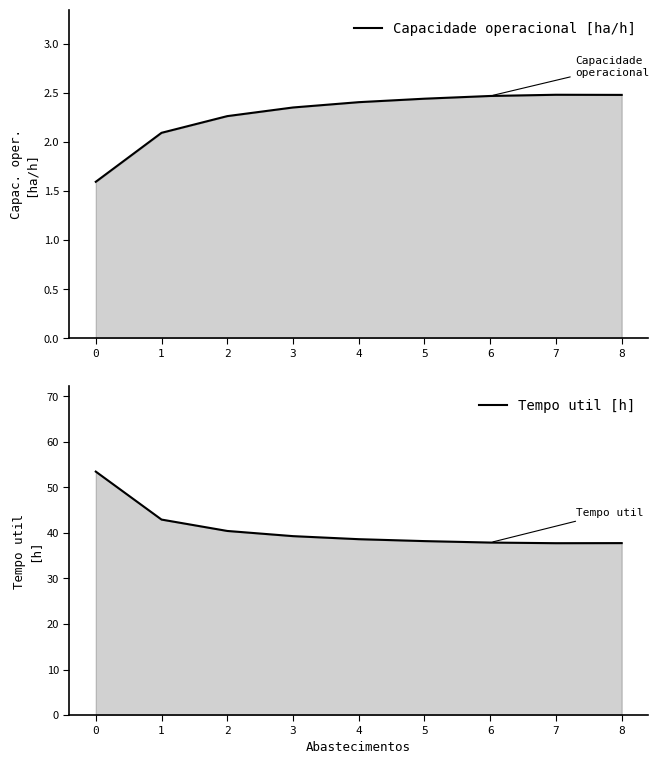

The Tempo util [h] series shows 38.2 at 5. True or false?

True